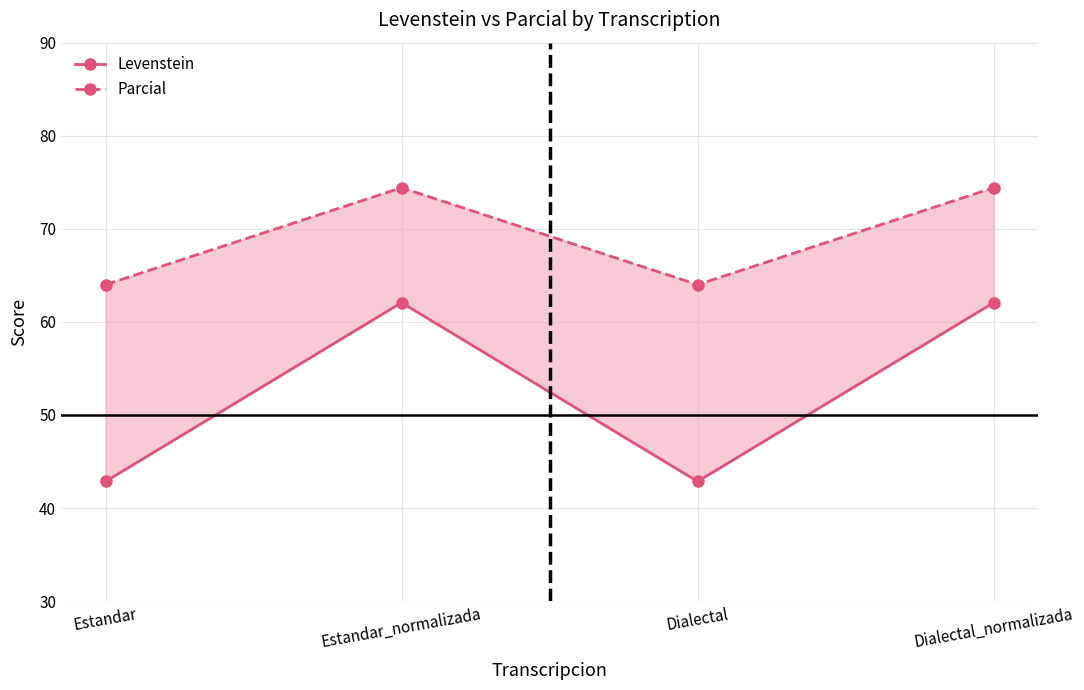

Between Dialectal_normalizada and Estandar_normalizada, which is larger?

Dialectal_normalizada